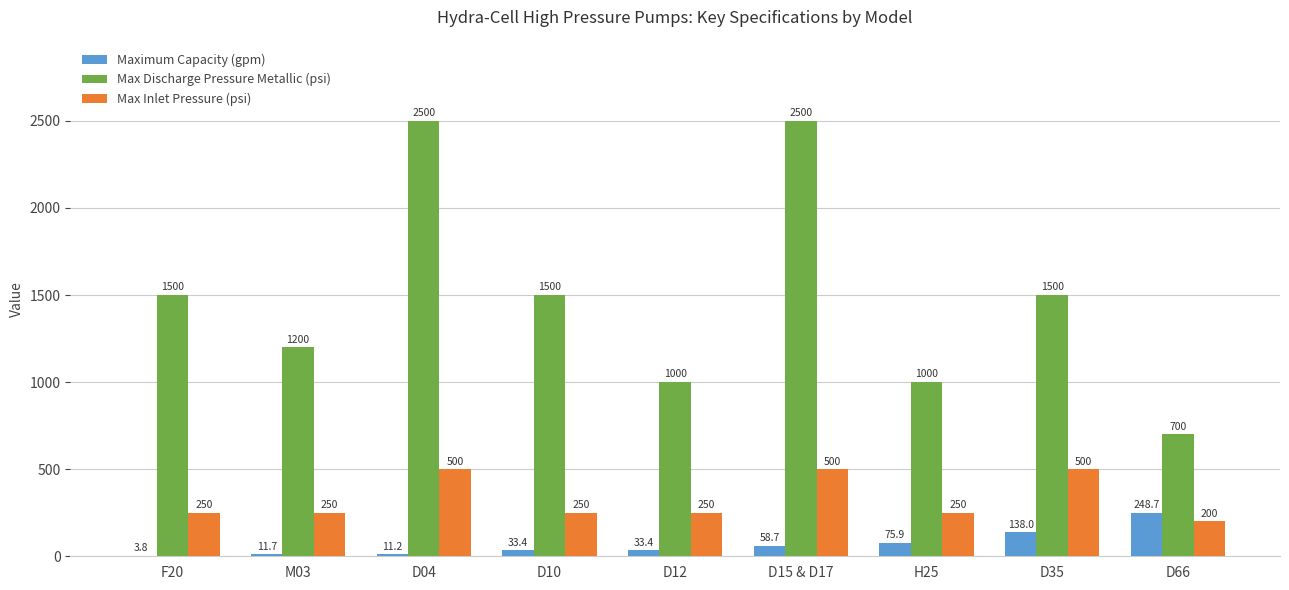

What is the total value across all series at M03?

1461.7